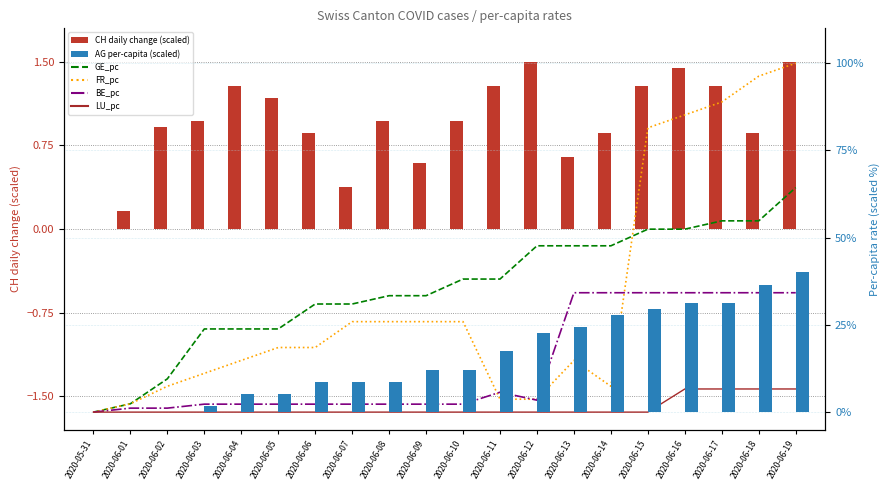

How many data points does each series have?

20